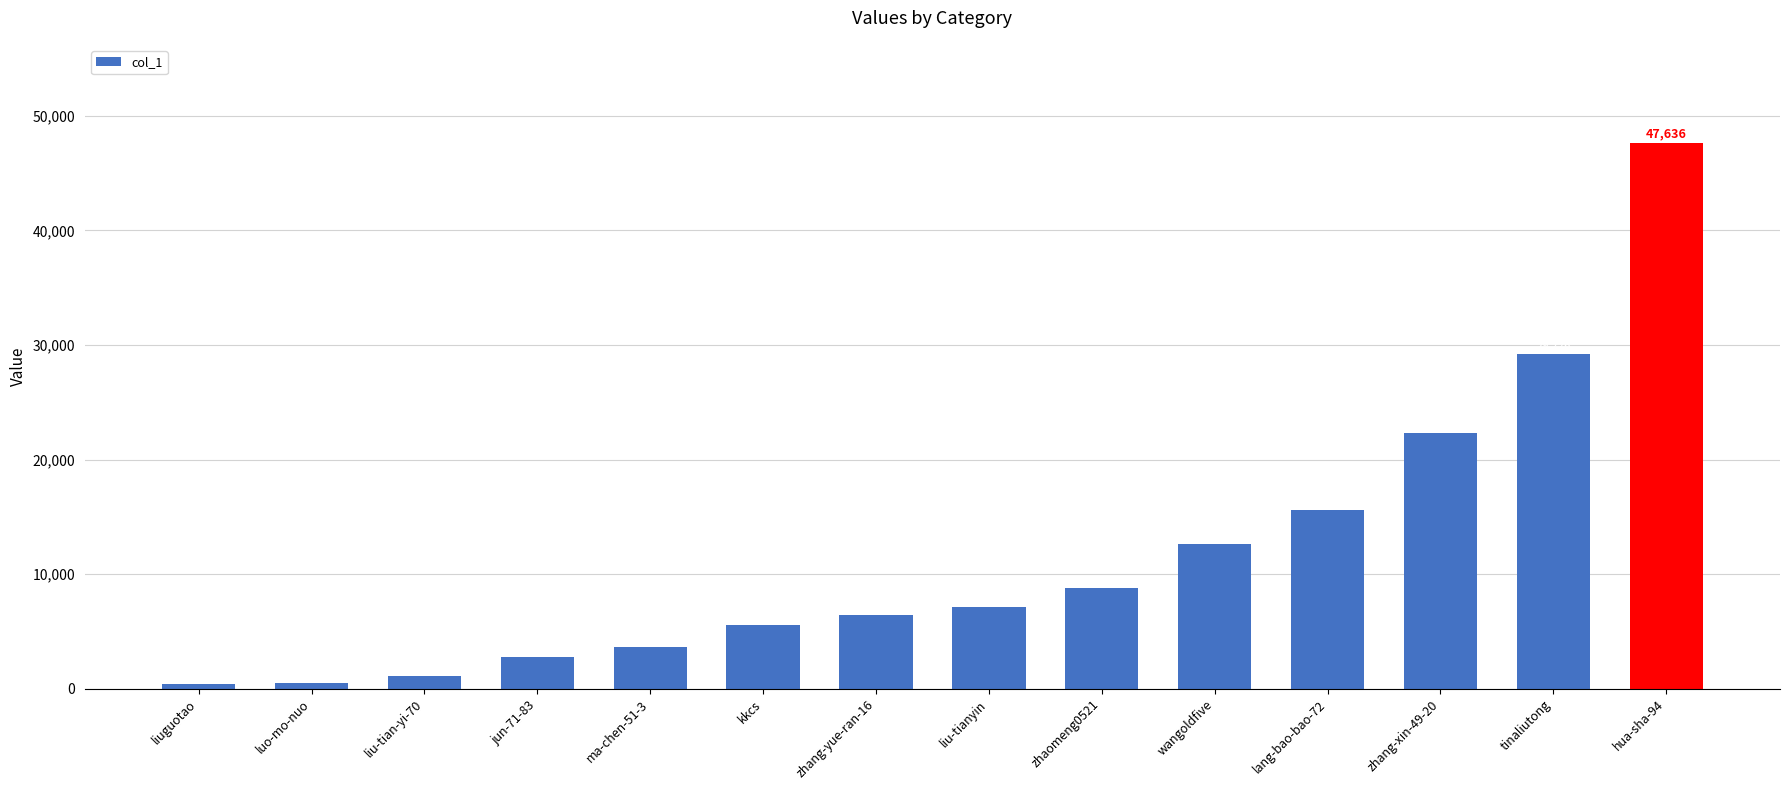

True or false: the data shows 10606 at zhang-yue-ran-16.

False